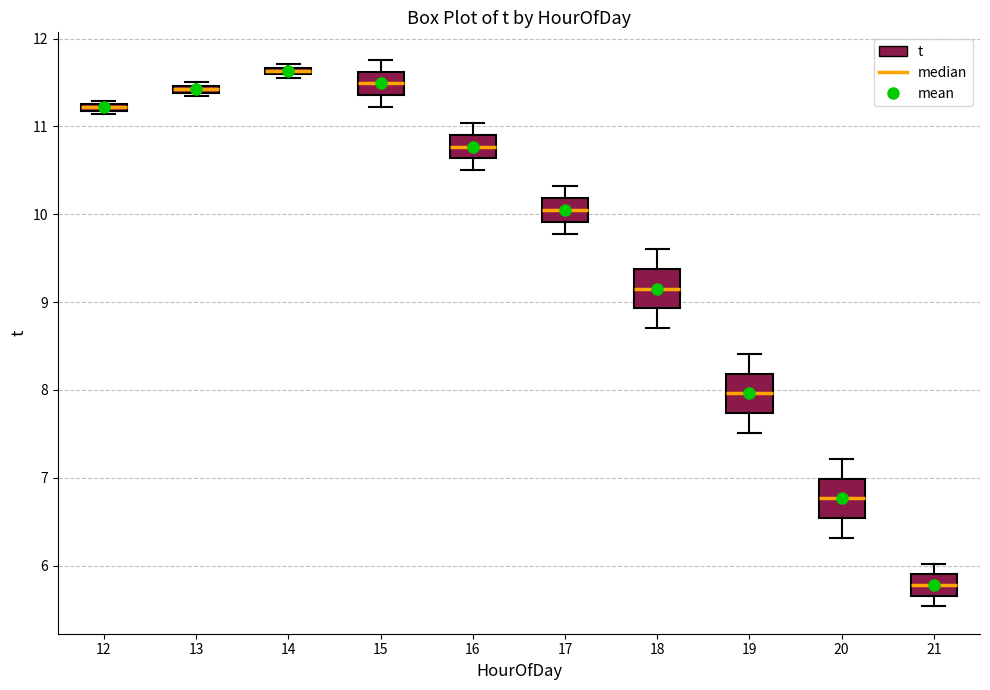

Where is the upper edge of the box at x = 14 on the y-axis? The values are not printed on the chart, so give them approximately, as read against the axis.

11.7